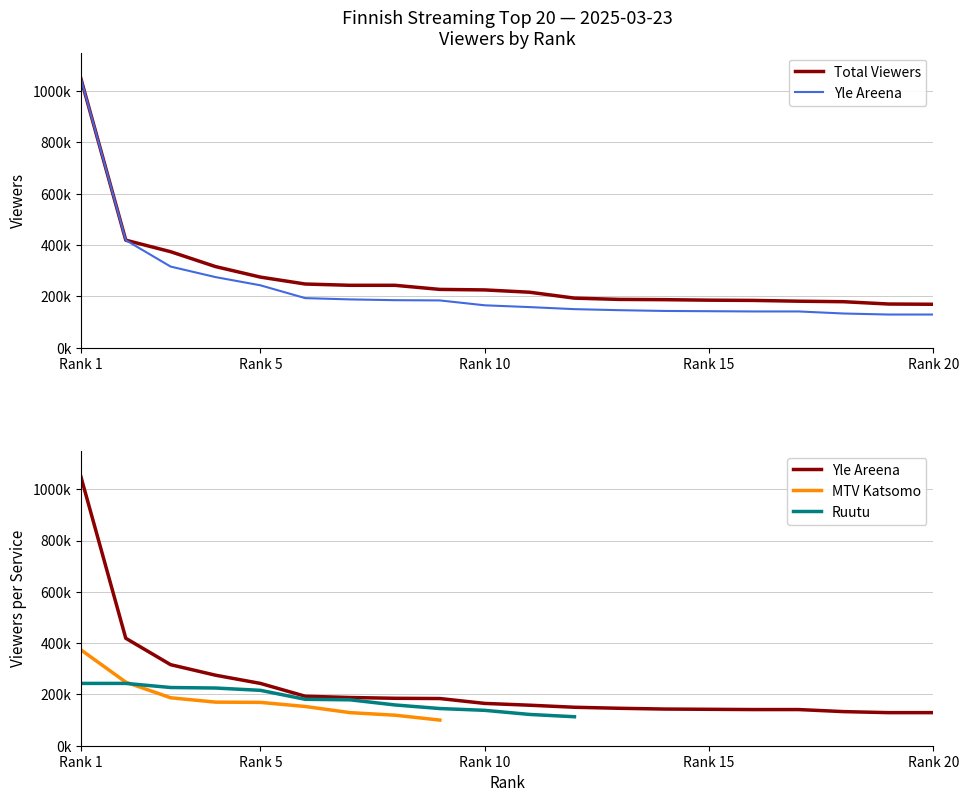

At how many categories does at least one series exceed 542834?

1